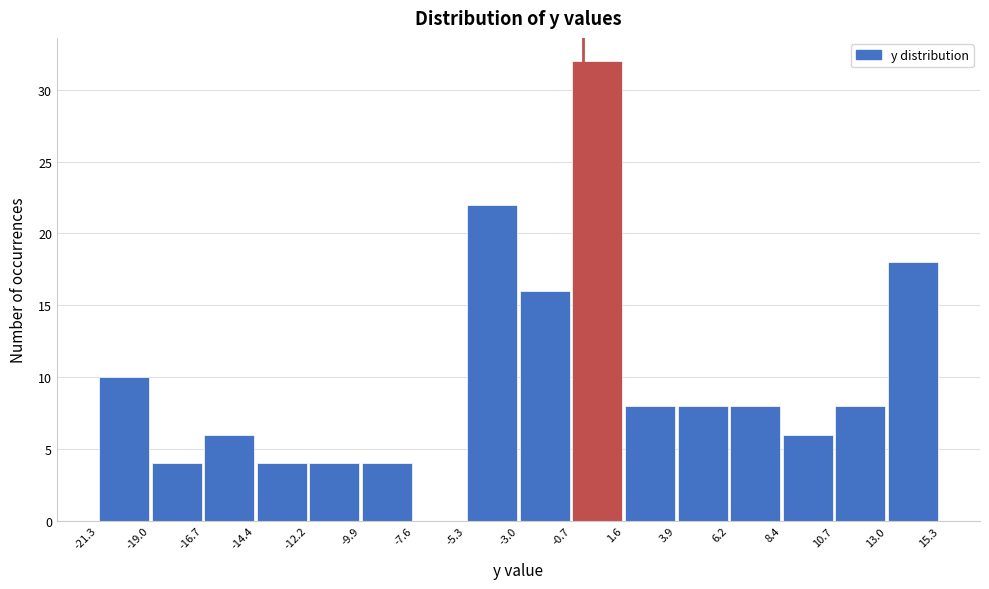

Reading left to right, transcribe this chart: for each bar, give the range it covers on the x-axis and its height. The values are not printed on the chart, so give them approximately, as read against the axis.

-21.3 to -19.0: 10
-19.0 to -16.7: 4
-16.7 to -14.4: 6
-14.4 to -12.2: 4
-12.2 to -9.9: 4
-9.9 to -7.6: 4
-7.6 to -5.3: 0
-5.3 to -3.0: 22
-3.0 to -0.7: 16
-0.7 to 1.6: 32
1.6 to 3.9: 8
3.9 to 6.2: 8
6.2 to 8.4: 8
8.4 to 10.7: 6
10.7 to 13.0: 8
13.0 to 15.3: 18